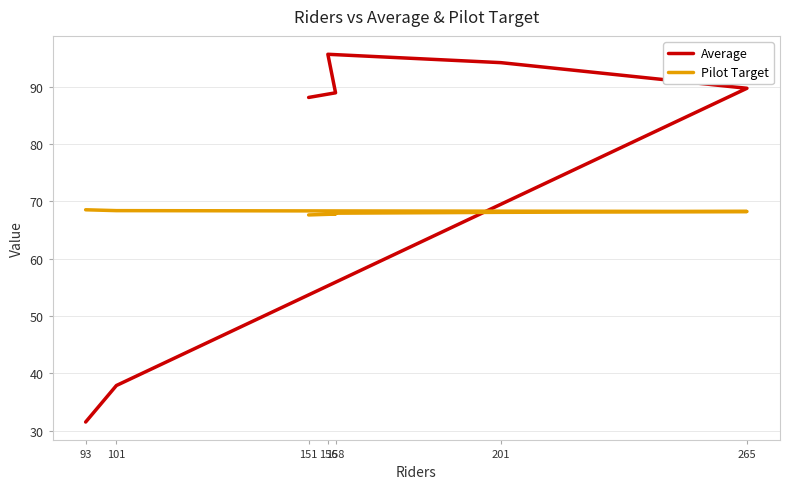

What is the approximate value of Pilot Target at 93?

68.5